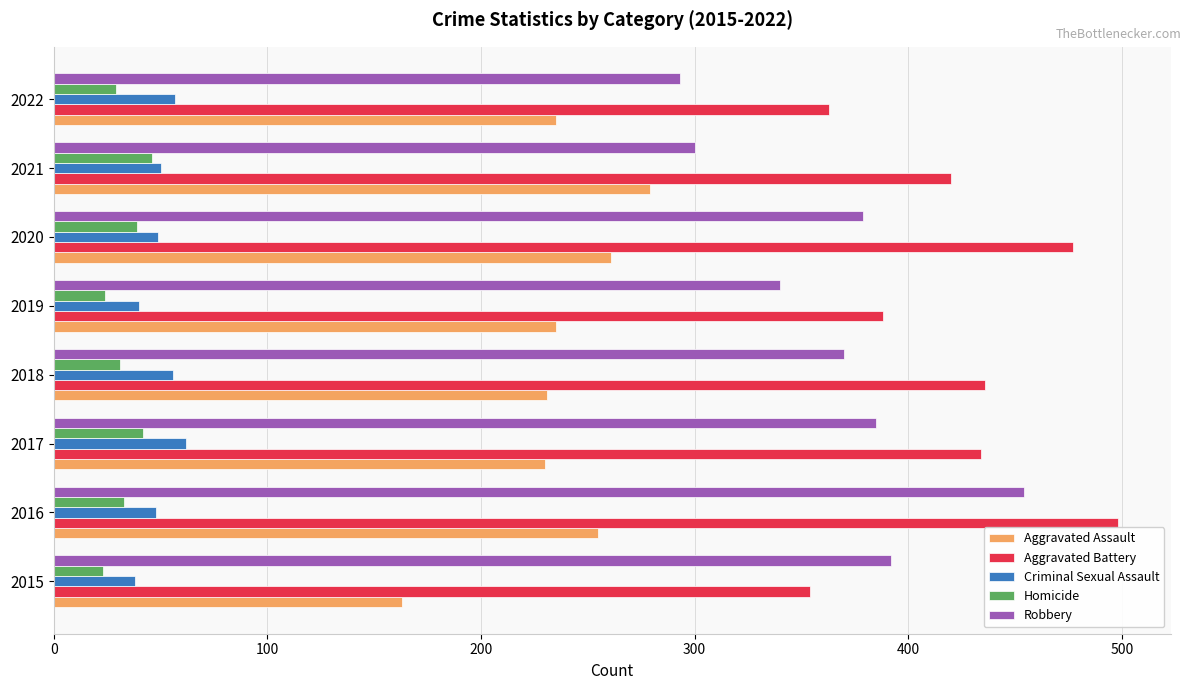

What is the total value across all series at 2016?

1288